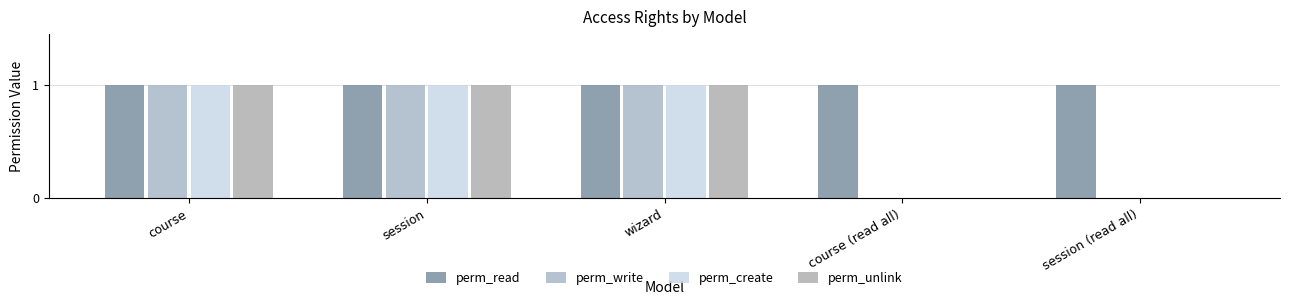

What is the difference between the maximum and second lowest values in the perm_unlink series?

1